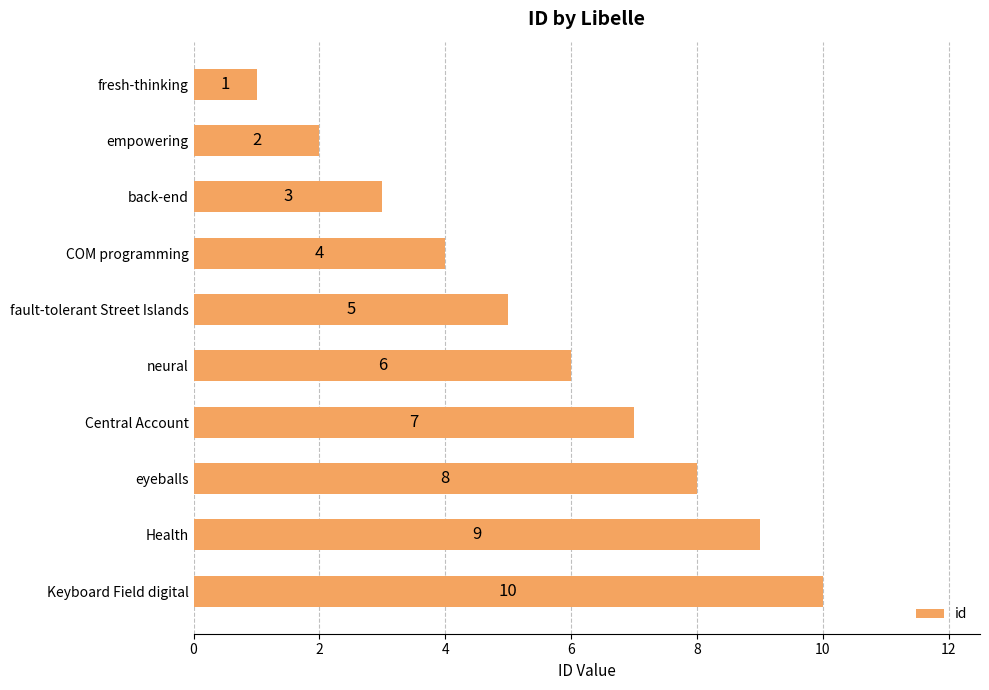

What is the value of the 8th bar from the top?

8